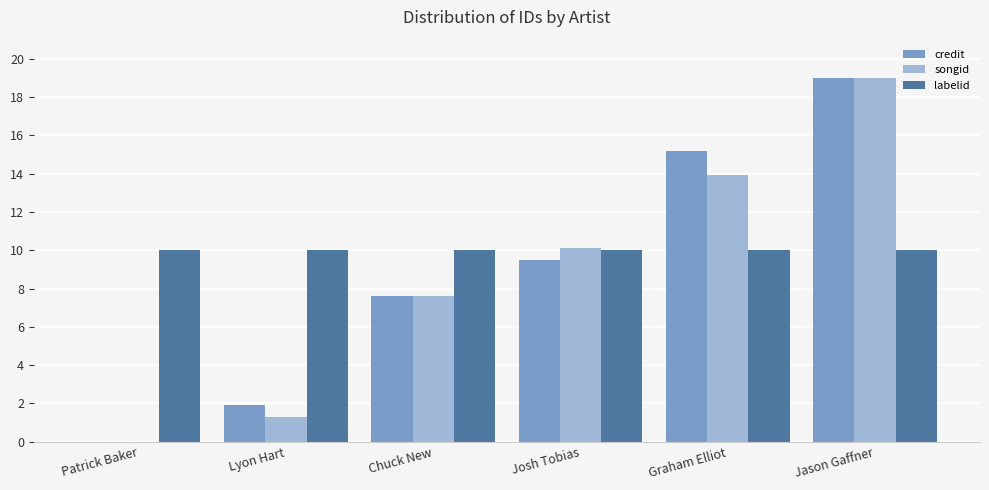

Which series has the largest total across all categories?

labelid